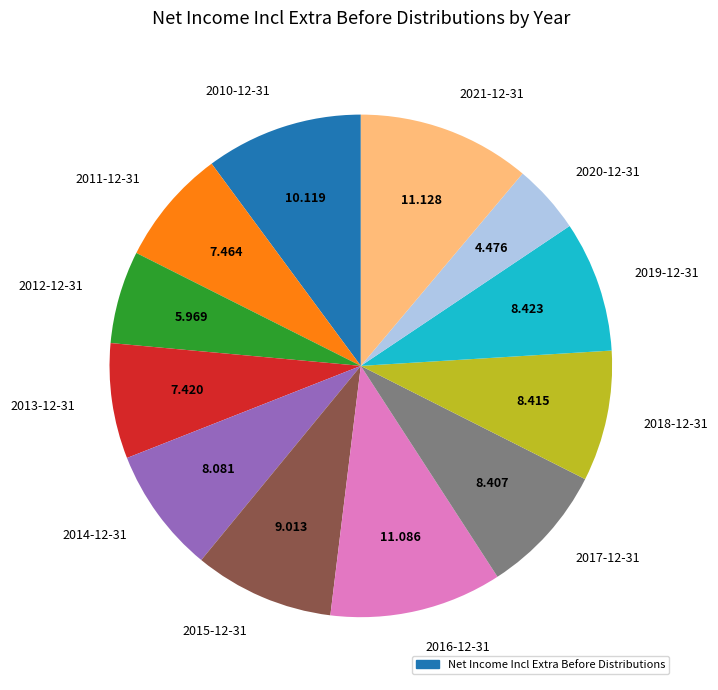

Does 2014-12-31 represent more than half of the total?

No